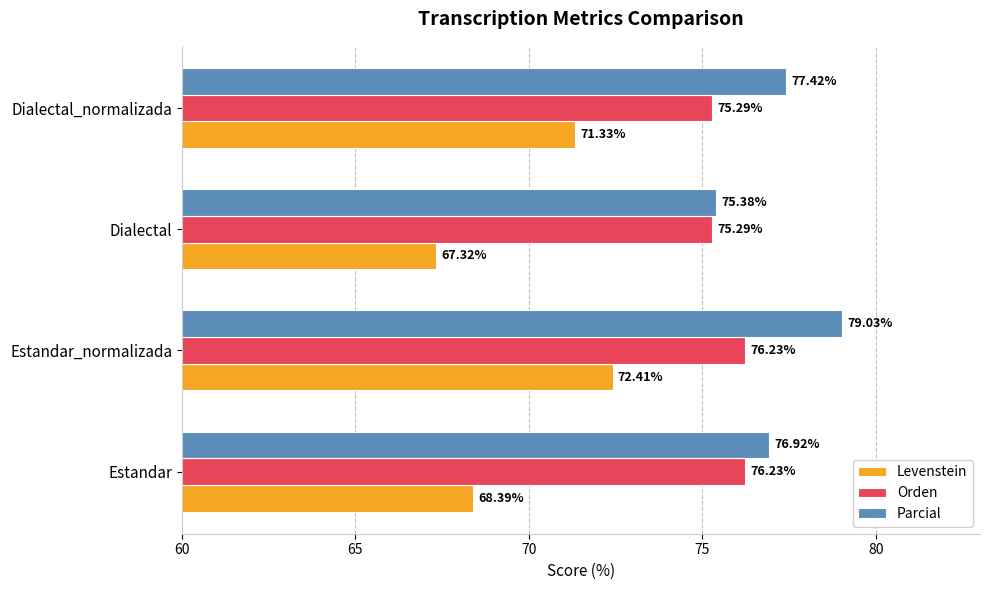

List the series in order of their peak value, lowest first.

Levenstein, Orden, Parcial